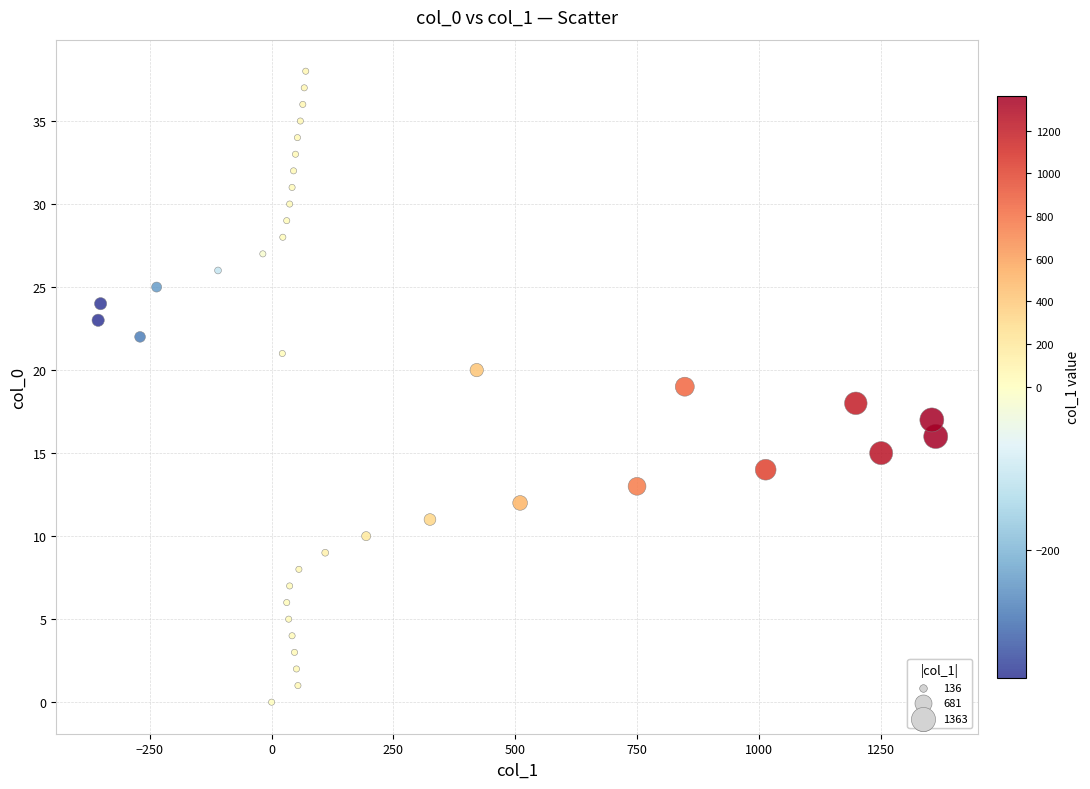

What is the range of Y values (max minus min)?

38